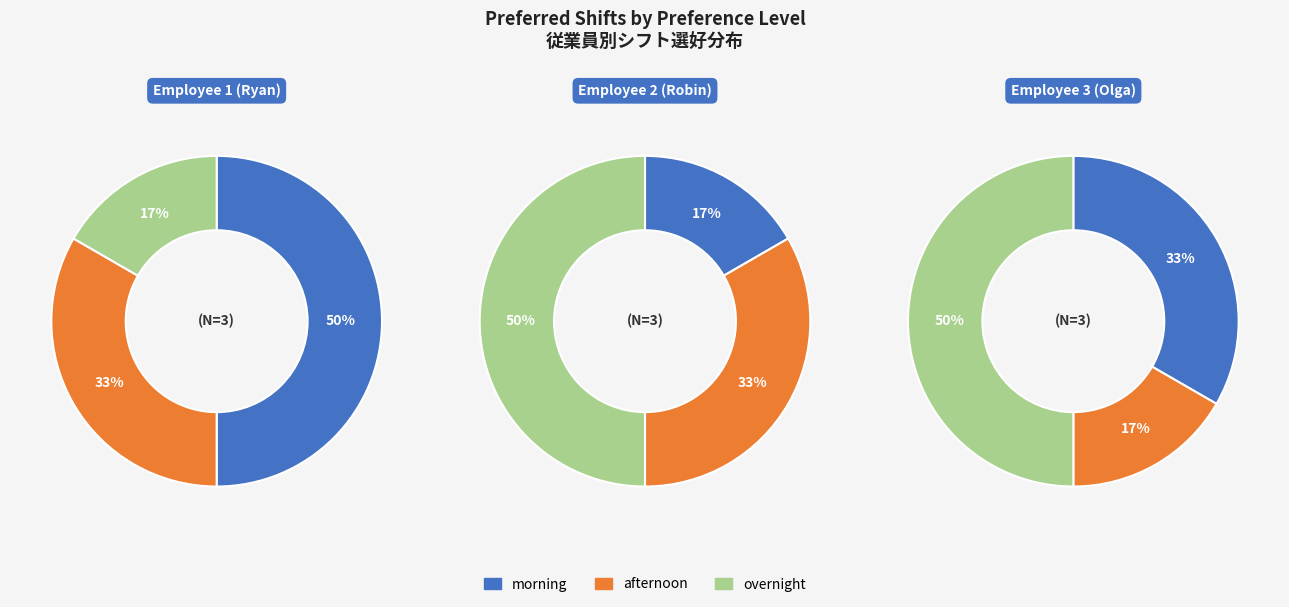

Rank the categories by value from highest to lowest.

morning, afternoon, overnight